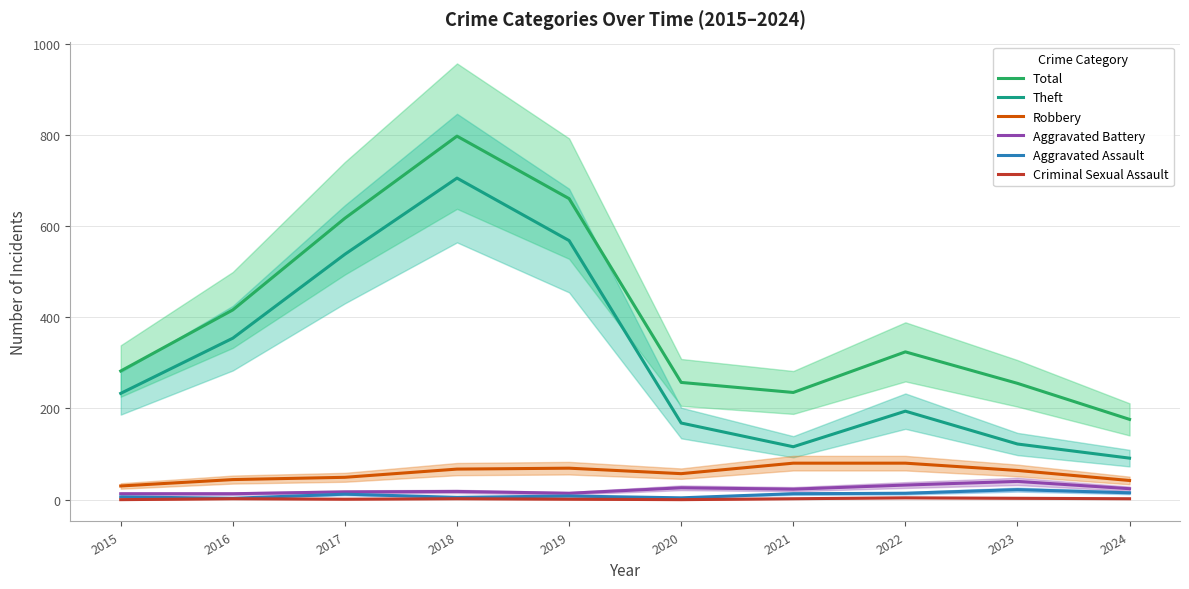

What are all the series names shown in the legend?

Total, Theft, Robbery, Aggravated Battery, Aggravated Assault, Criminal Sexual Assault